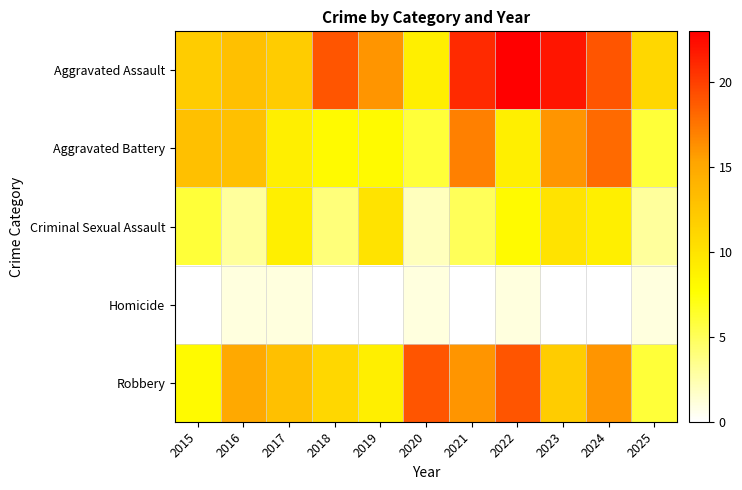

At which category does the chart reach its peak across all series?

2022